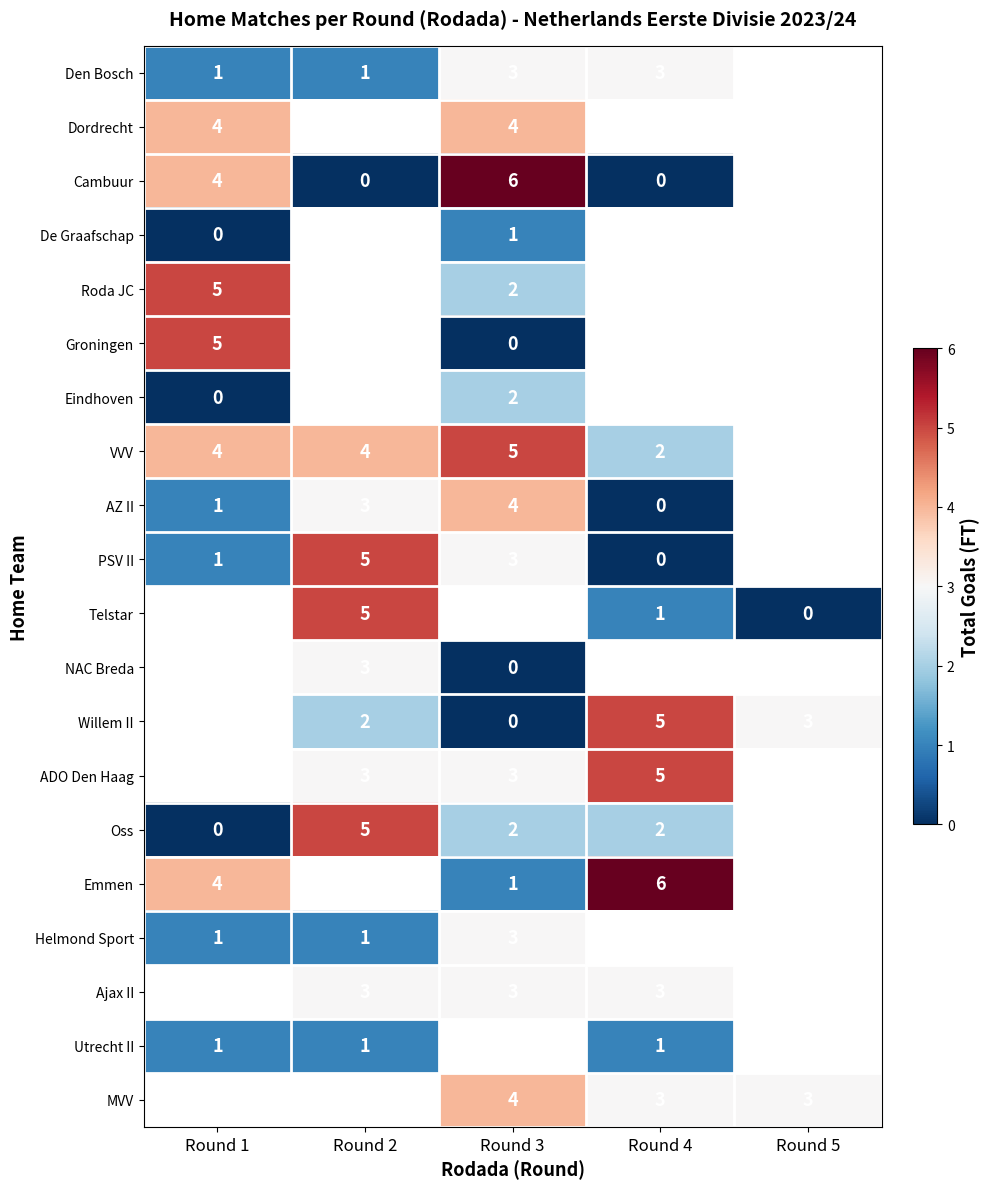

Is it true that Den Bosch equals 3 at Round 3?

True